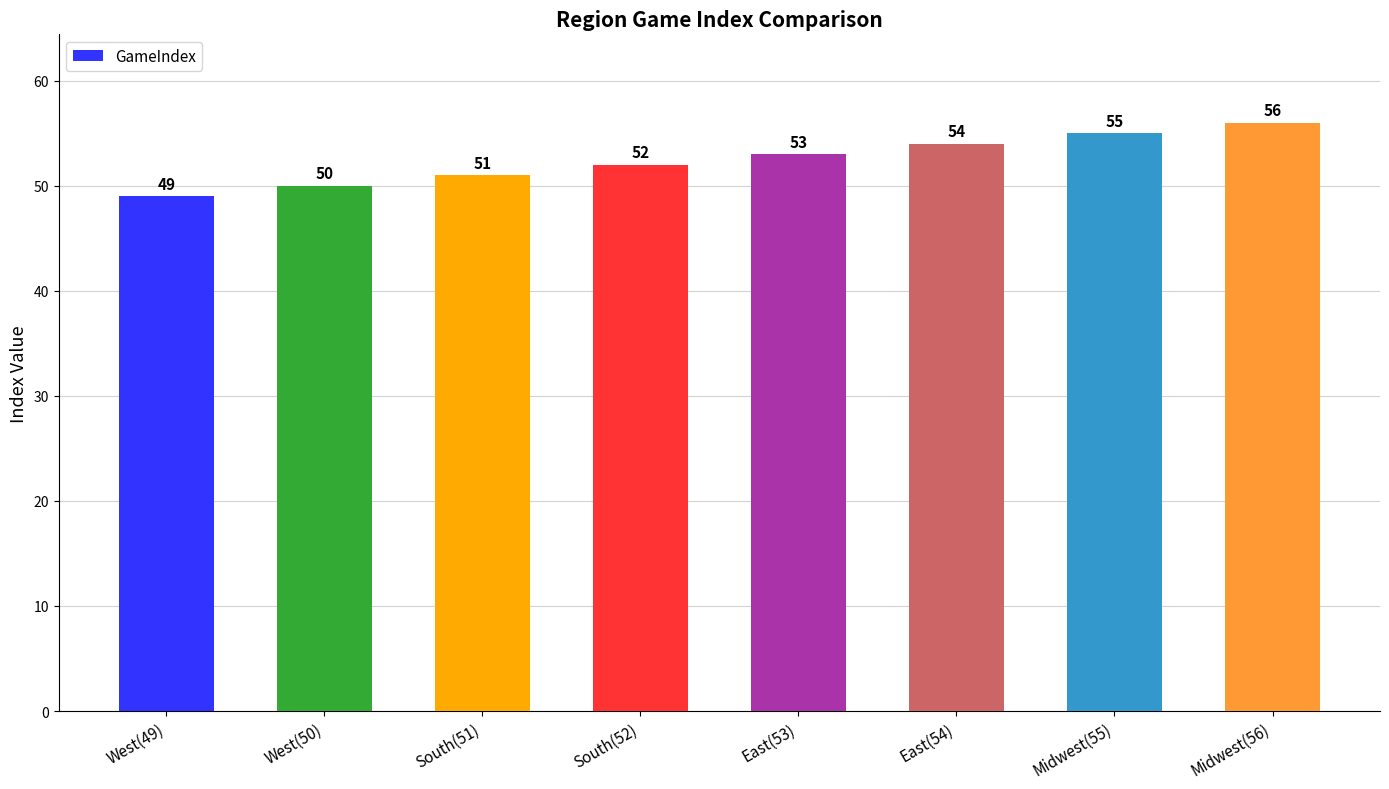

What is the value of the 1st bar from the left?

49